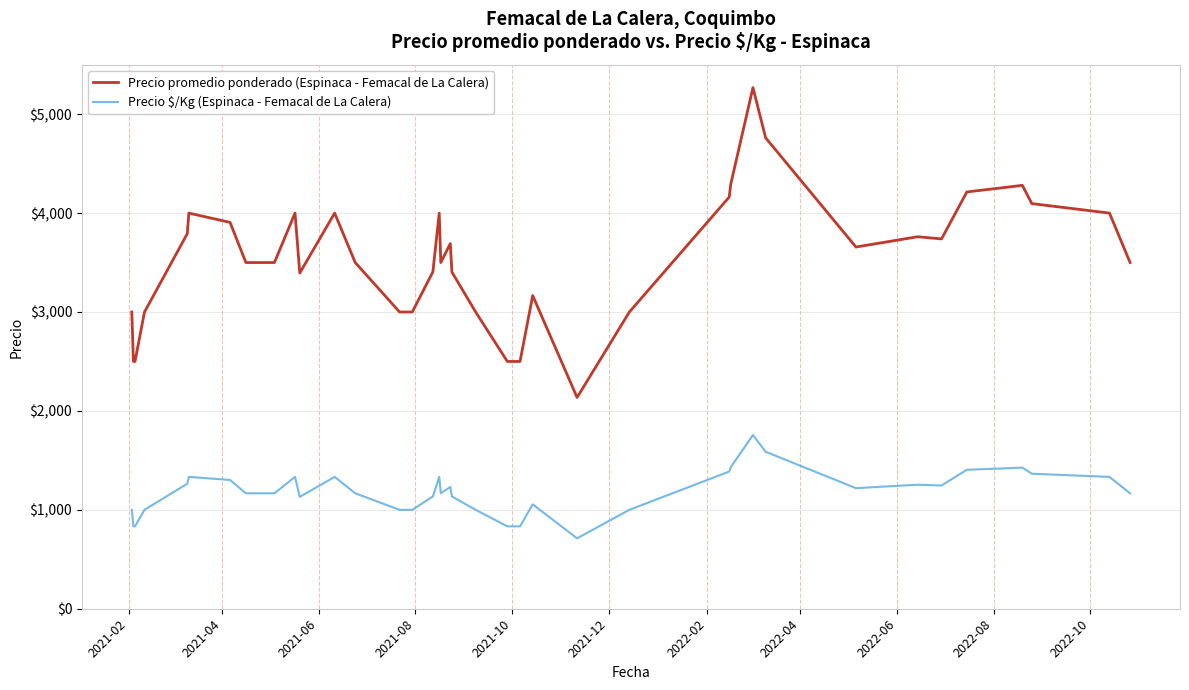

What is the maximum value for Precio promedio ponderado (Espinaca - Femacal de La Calera)?

5269